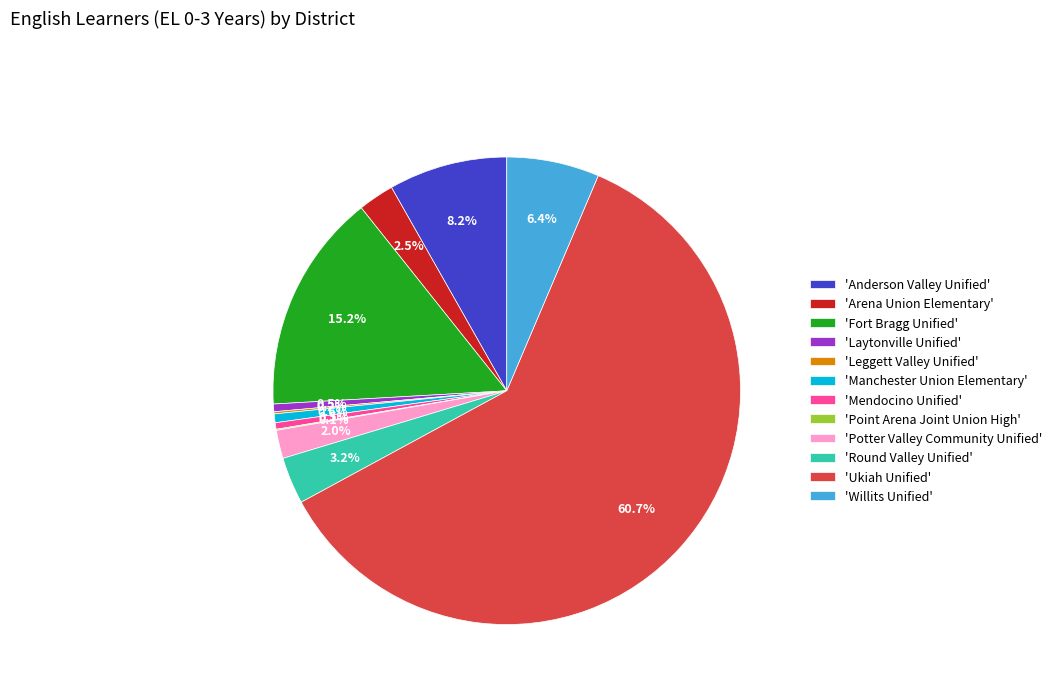

To the nearest percent, what is the average slice percentage?

8%